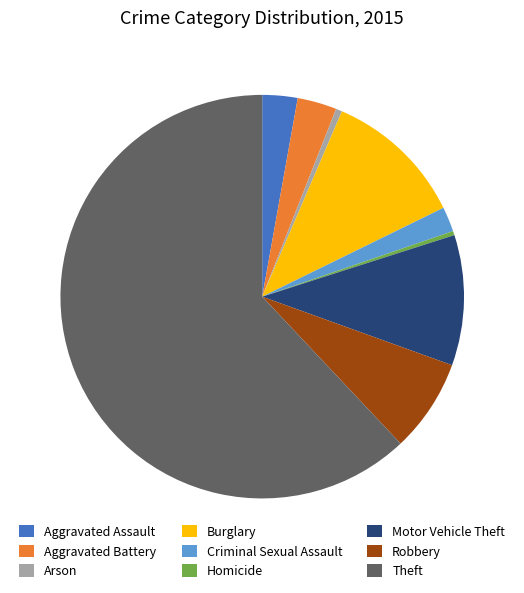

Is the sum of Criminal Sexual Assault and Burglary greater than half?

No